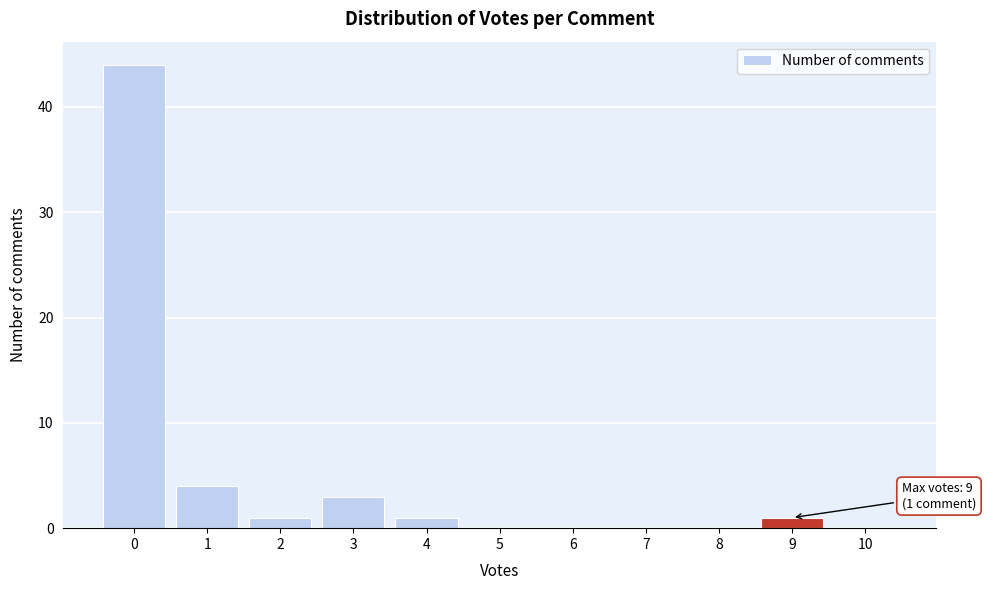

Reading left to right, extract all data points from this chart.

0=44	1=4	2=1	3=3	4=1	5=0	6=0	7=0	8=0	9=1	10=0